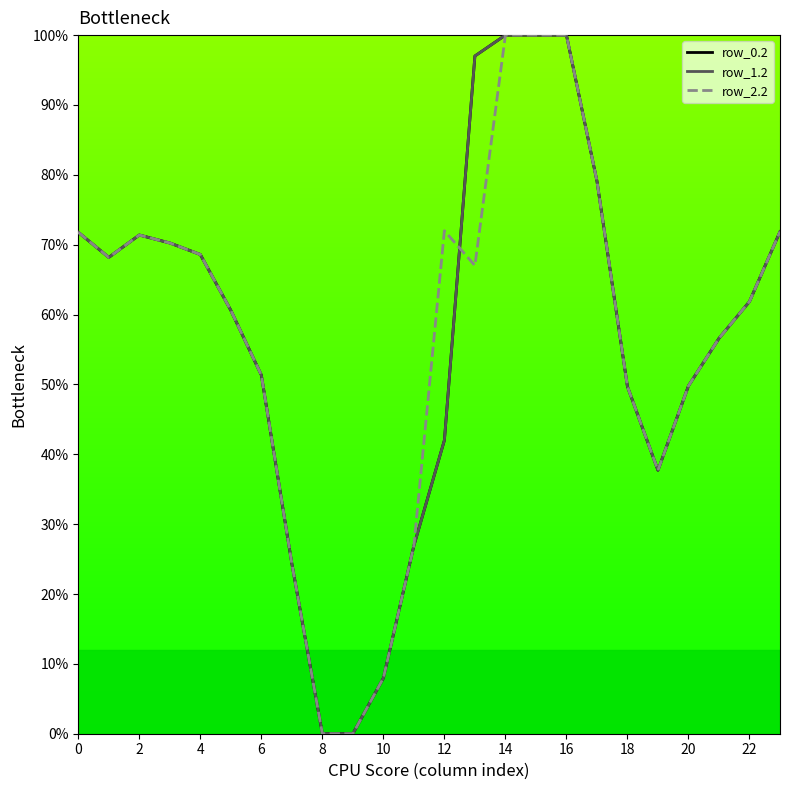

Does the chart display data point markers on the line(s)?

No